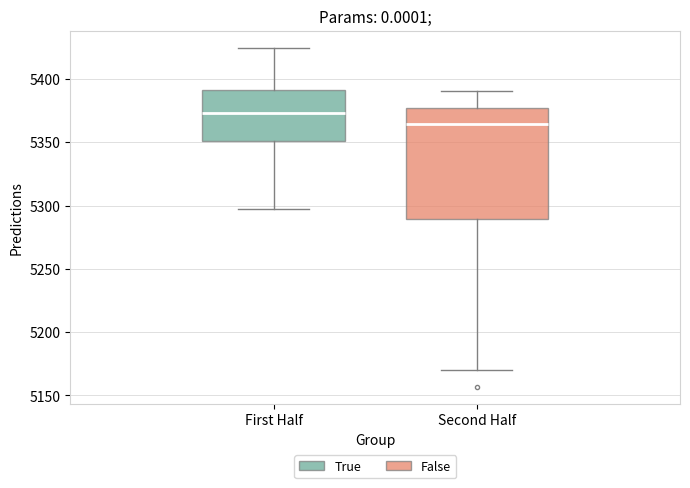

Reading left to right, read every box against the y-axis: the position of its median line, the range the box covers, and the ends of its whiskers. The values are not printed on the chart, so give them approximately, as read against the axis.

First Half: median 5375, box 5350 to 5390, whiskers 5300 to 5425
Second Half: median 5365, box 5290 to 5375, whiskers 5170 to 5390